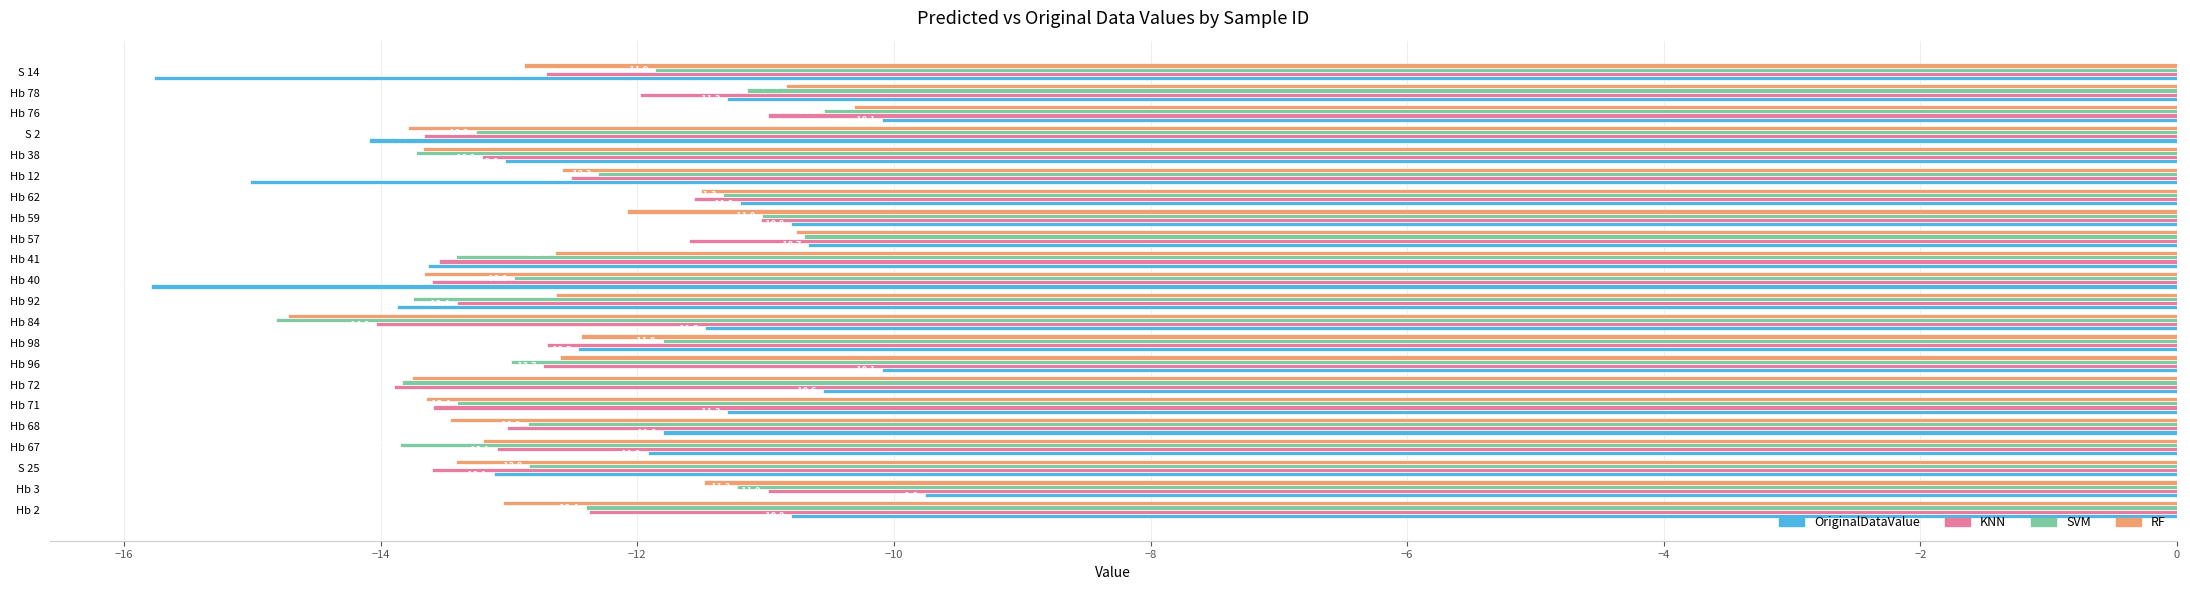

What is the difference between the maximum and minimum values in the OriginalDataValue series?

6.0